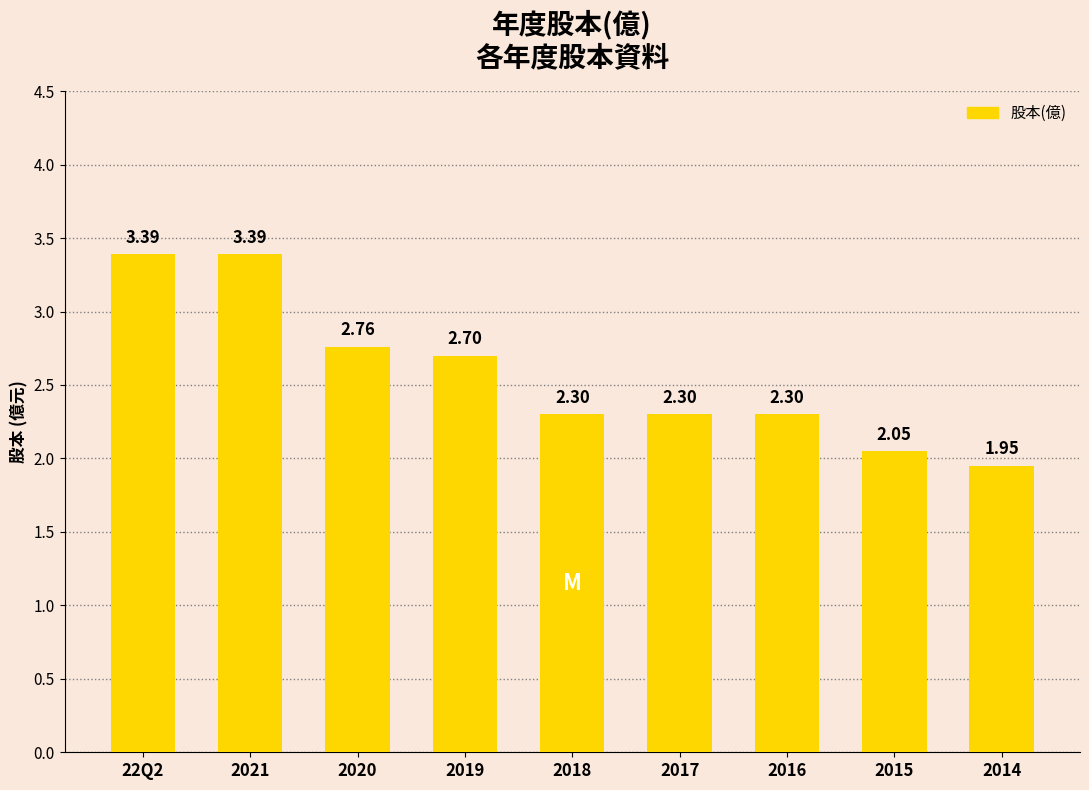

What is the average value?

2.6